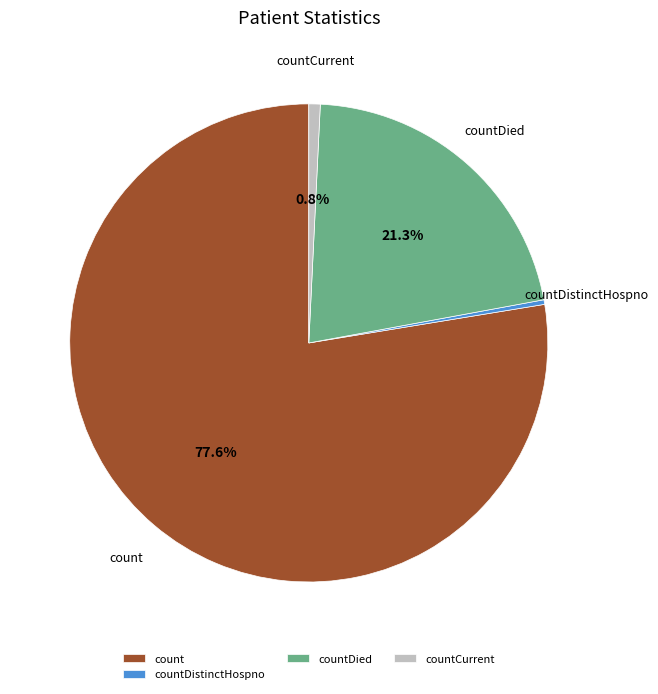

To the nearest percent, what is the difference between the countDied and countDistinctHospno slice percentages?

21%